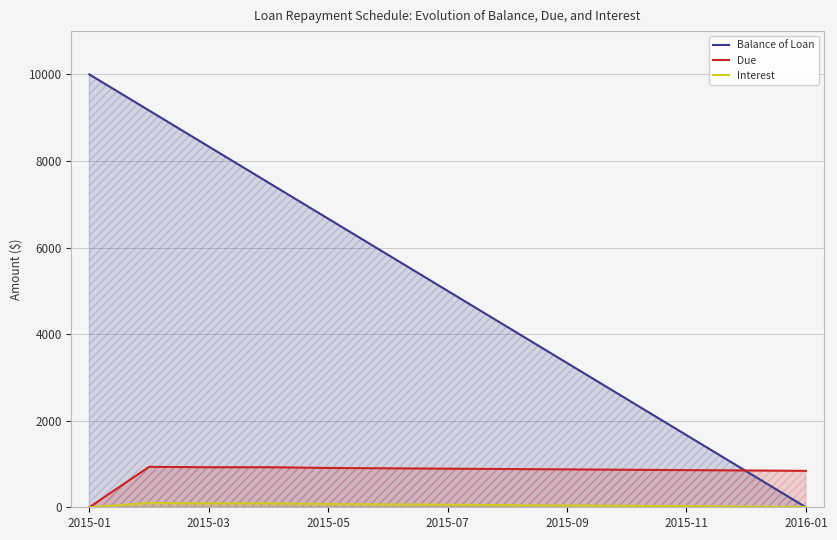

Which series has the largest total across all categories?

Balance of Loan